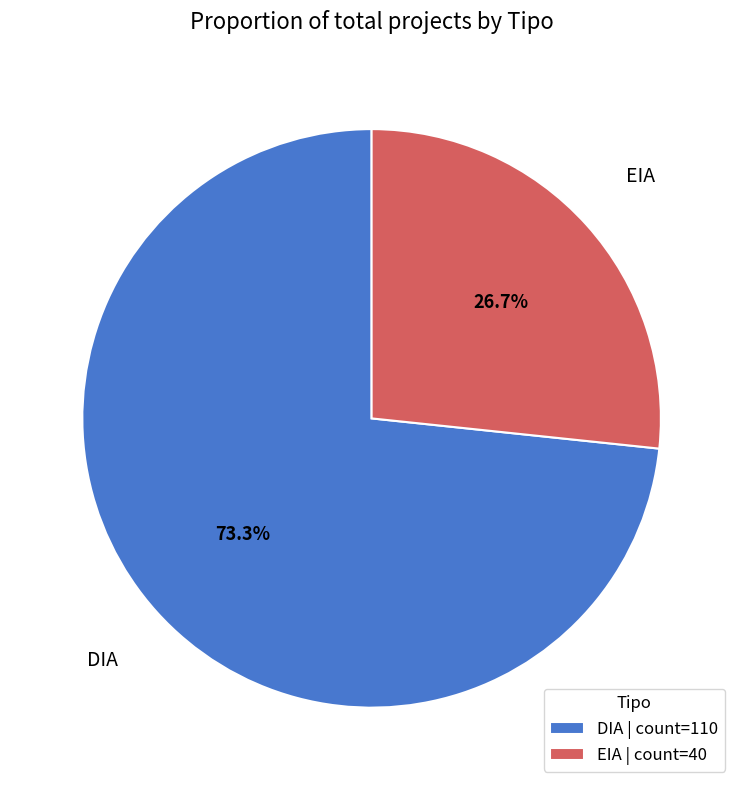

What portion of the pie excludes DIA?

26.7%